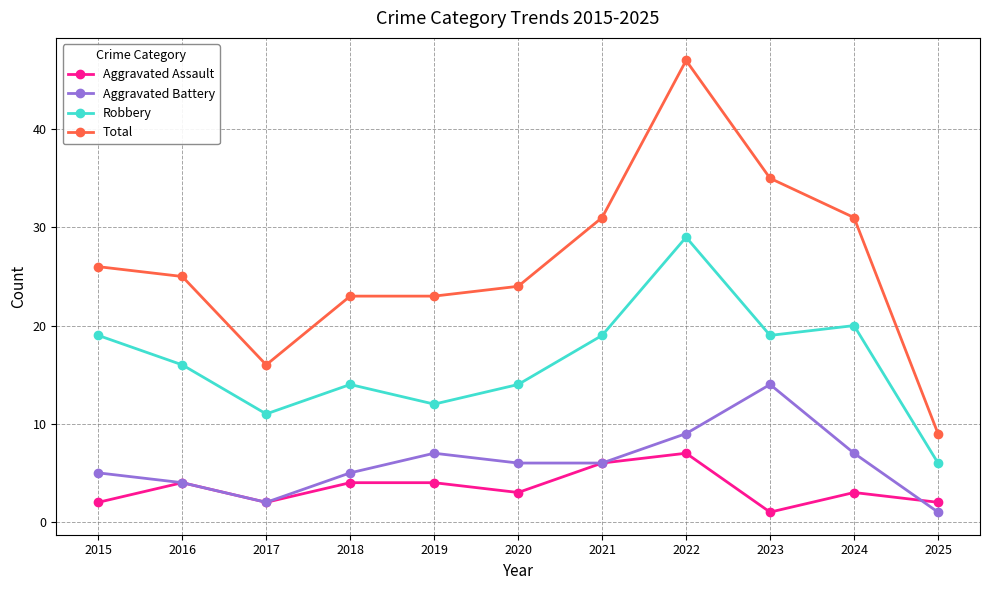

What is the difference between the maximum and minimum values in the Total series?

38